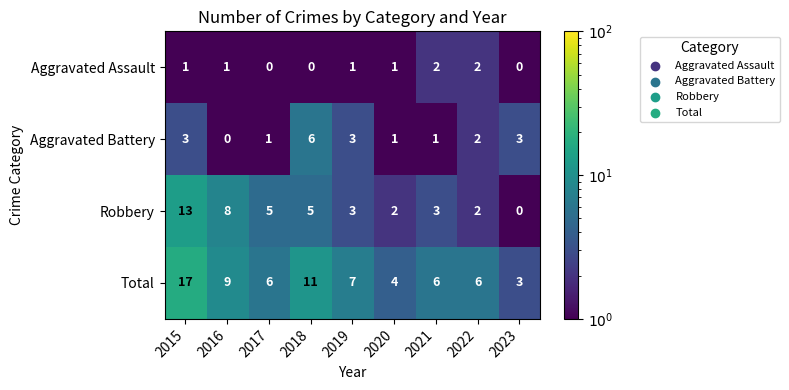

How many distinct data groups are displayed?

4